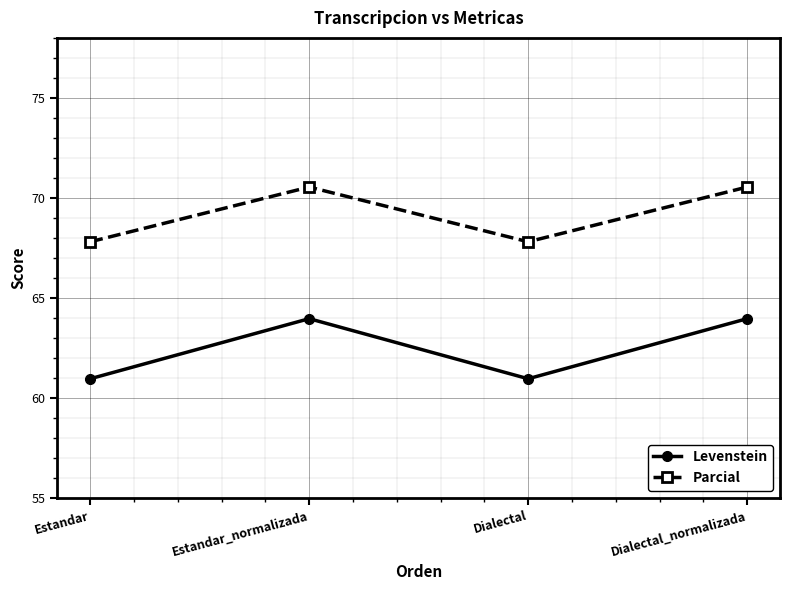

Reading left to right, list all the values displayed in this chart.

Levenstein: Estandar=61.0	Estandar_normalizada=64.0	Dialectal=61.0	Dialectal_normalizada=64.0
Parcial: Estandar=67.8	Estandar_normalizada=70.5	Dialectal=67.8	Dialectal_normalizada=70.5